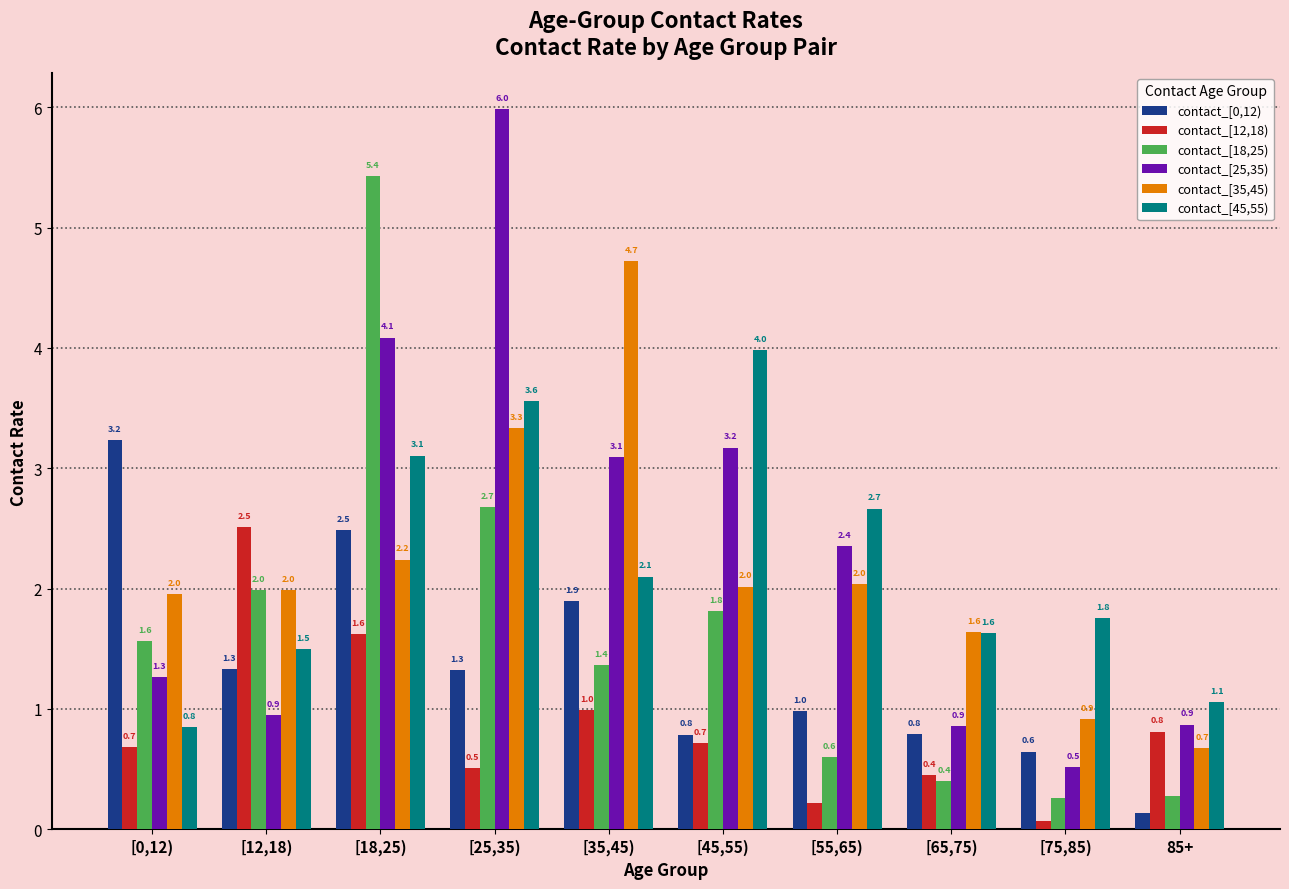

Is it true that contact_[35,45) equals 0.7 at [45,55)?

False